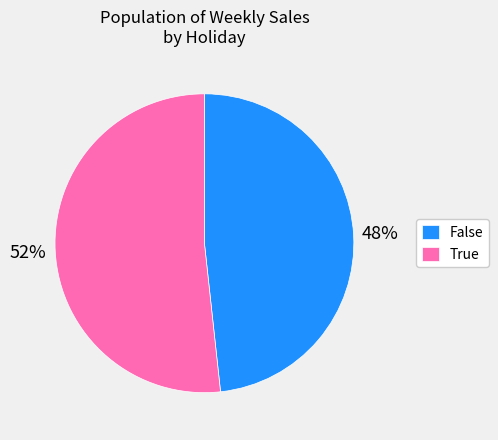

To the nearest percent, what is the average slice percentage?

50%